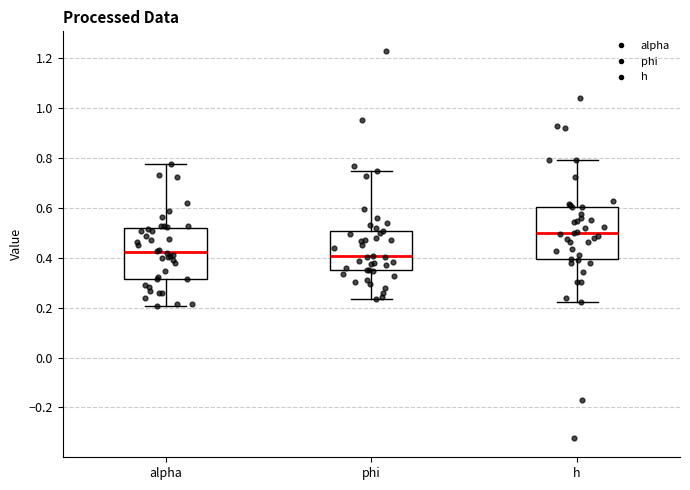

Reading left to right, read every box against the y-axis: the position of its median line, the range the box covers, and the ends of its whiskers. The values are not printed on the chart, so give them approximately, as read against the axis.

alpha: median 0.42, box 0.32 to 0.52, whiskers 0.20 to 0.78
phi: median 0.40, box 0.36 to 0.50, whiskers 0.24 to 0.74
h: median 0.50, box 0.40 to 0.60, whiskers 0.22 to 0.80